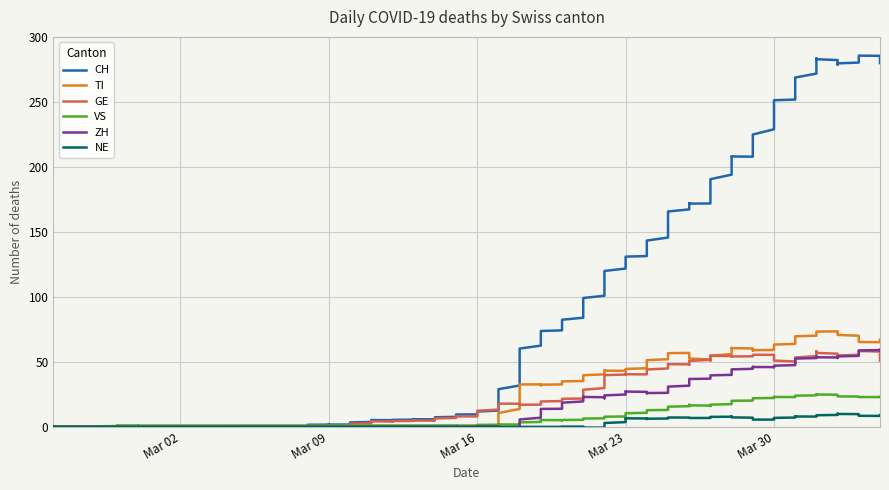

At which category does CH reach its first local peak?

2020-04-01